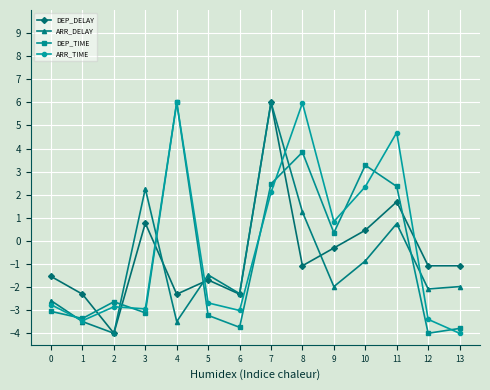

Where is DEP_DELAY nearest to the value 1?

3